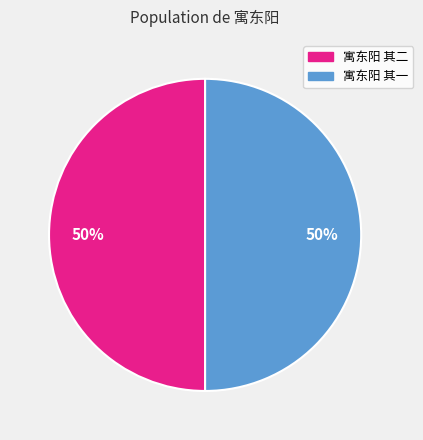

Combined, do 寓东阳 其二 and 寓东阳 其一 account for over 50%?

Yes